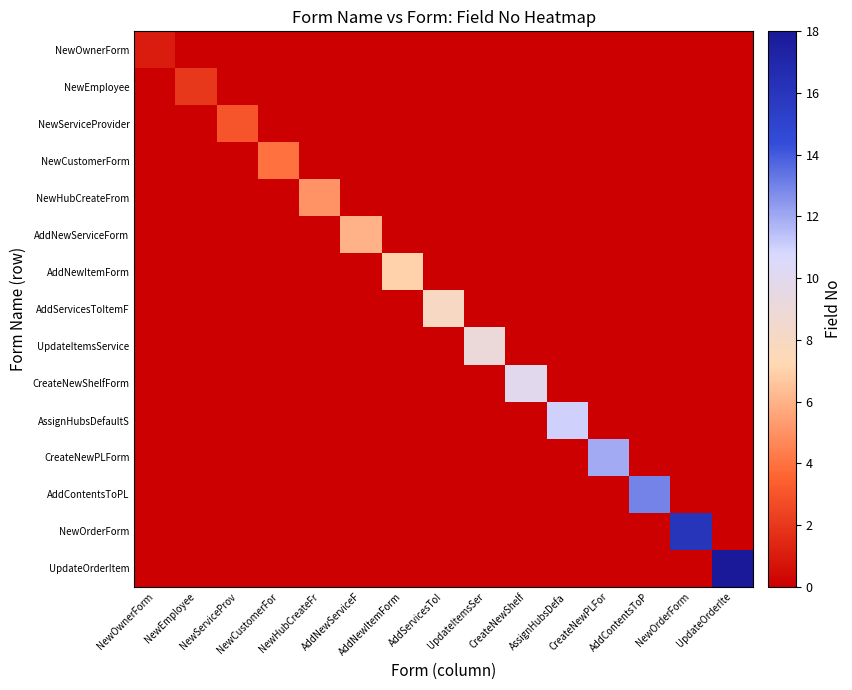

Which category has the lowest value across all series?

NewEmployee